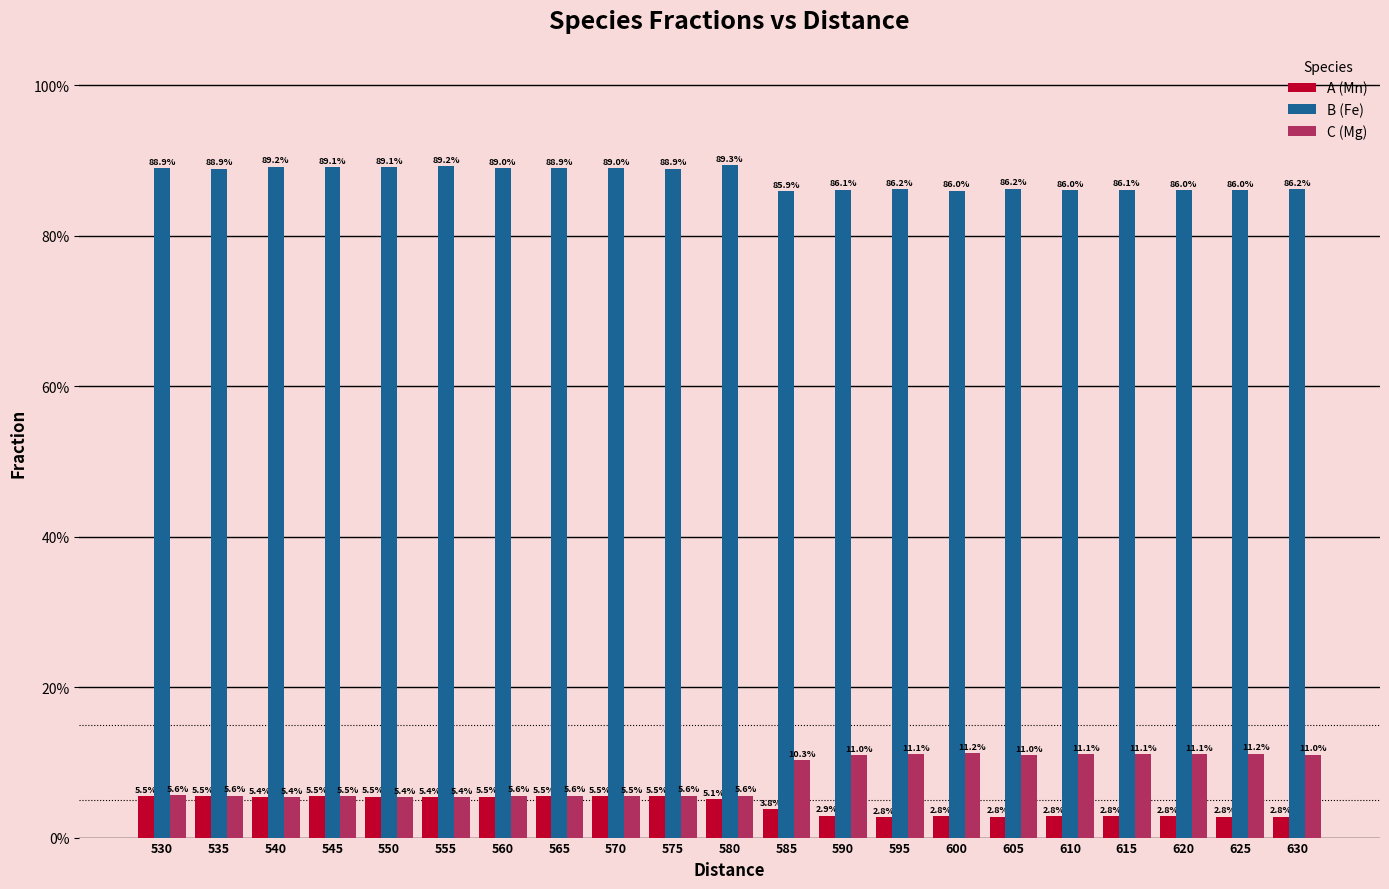

What is the total value across all series at 630?

1.0